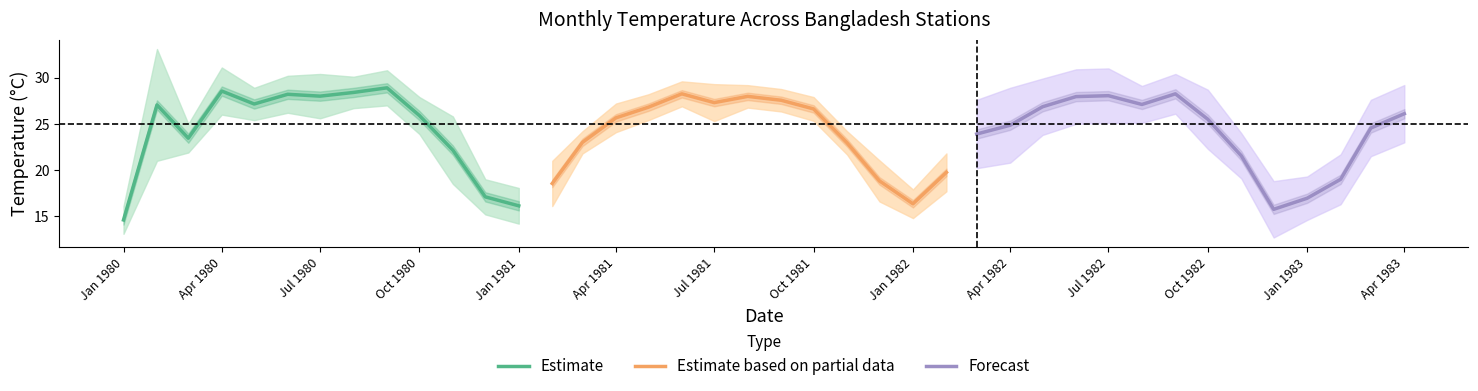

Is it true that Khulna equals 9.5 at 7?

False